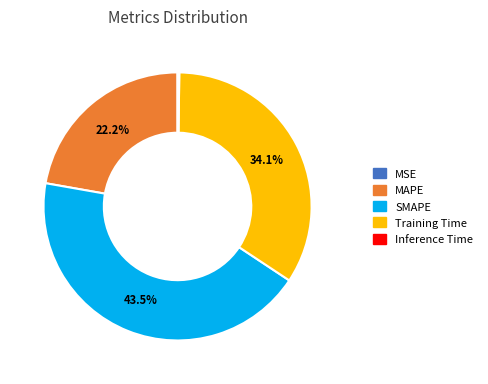

Does Training Time account for over 50% of the chart?

No